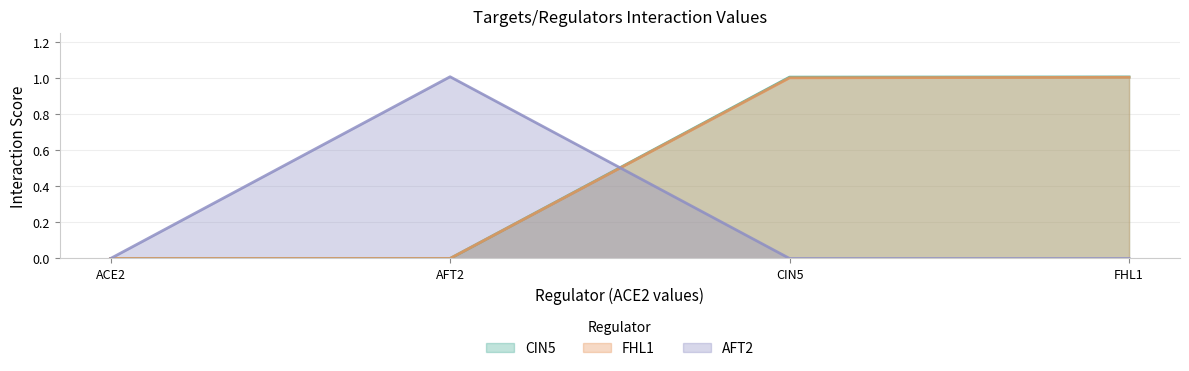

Reading right to left, transcribe all the data shown in this chart.

CIN5: 1.0	1.0	0.0	0.0
FHL1: 1.0	1.0	0.0	0.0
AFT2: 0.0	0.0	1.0	0.0